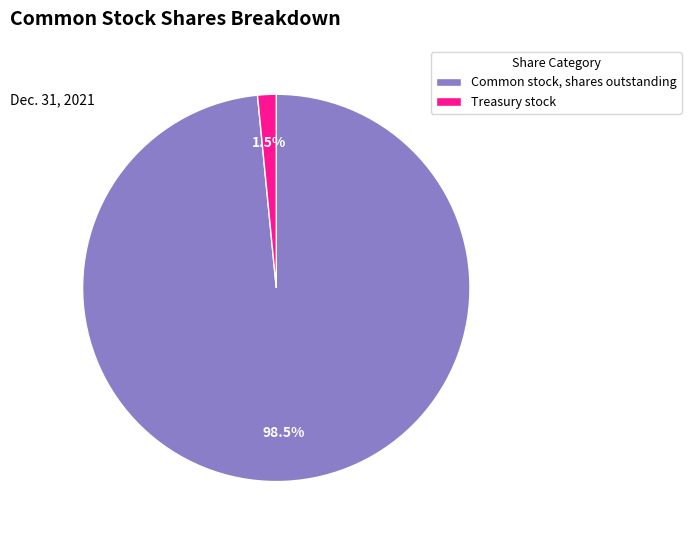

Is there any slice that represents more than half of the pie?

Yes